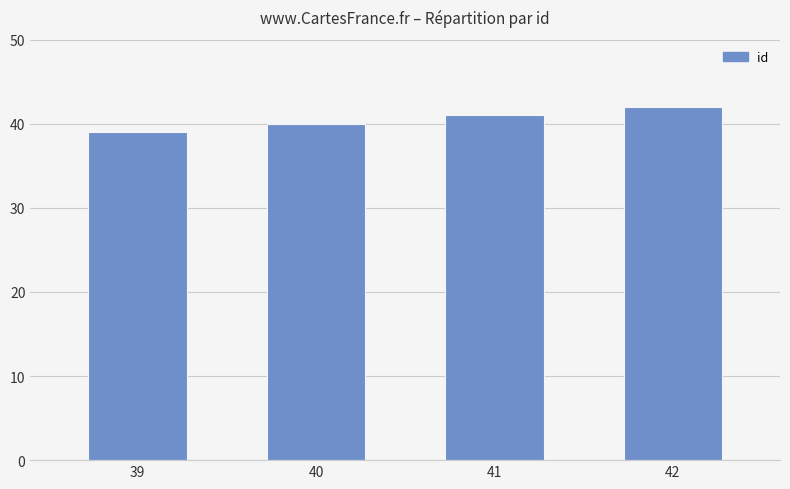

Rank the categories by value from highest to lowest.

42, 41, 40, 39